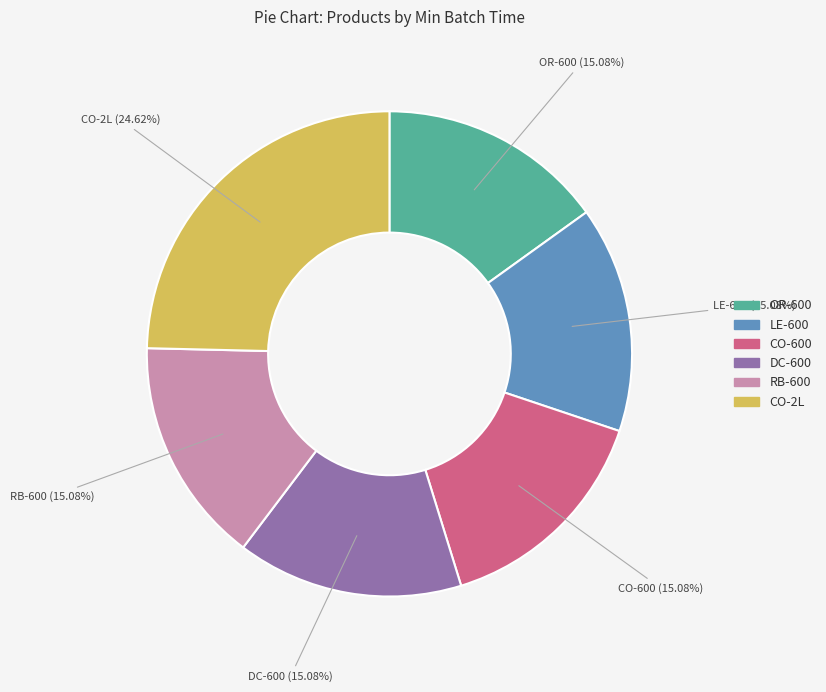

Combined, what portion of the pie is OR-600 and DC-600?

30.2%